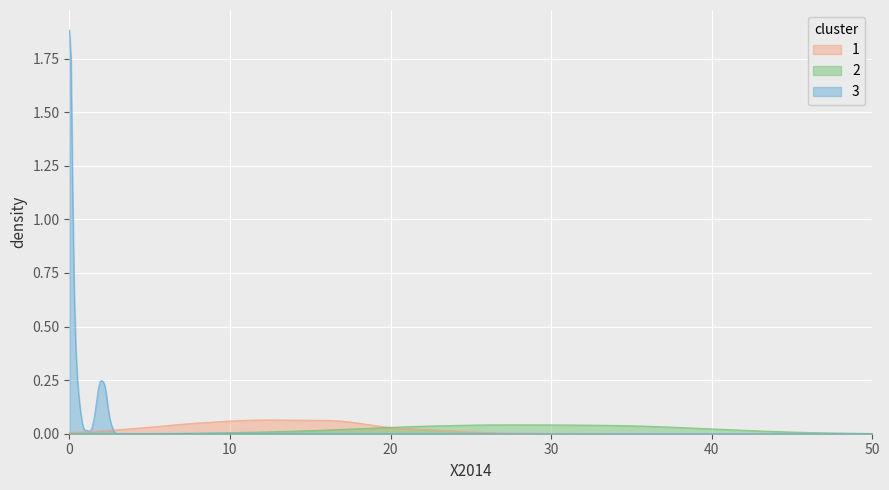

Which series has the widest spread of values?

3